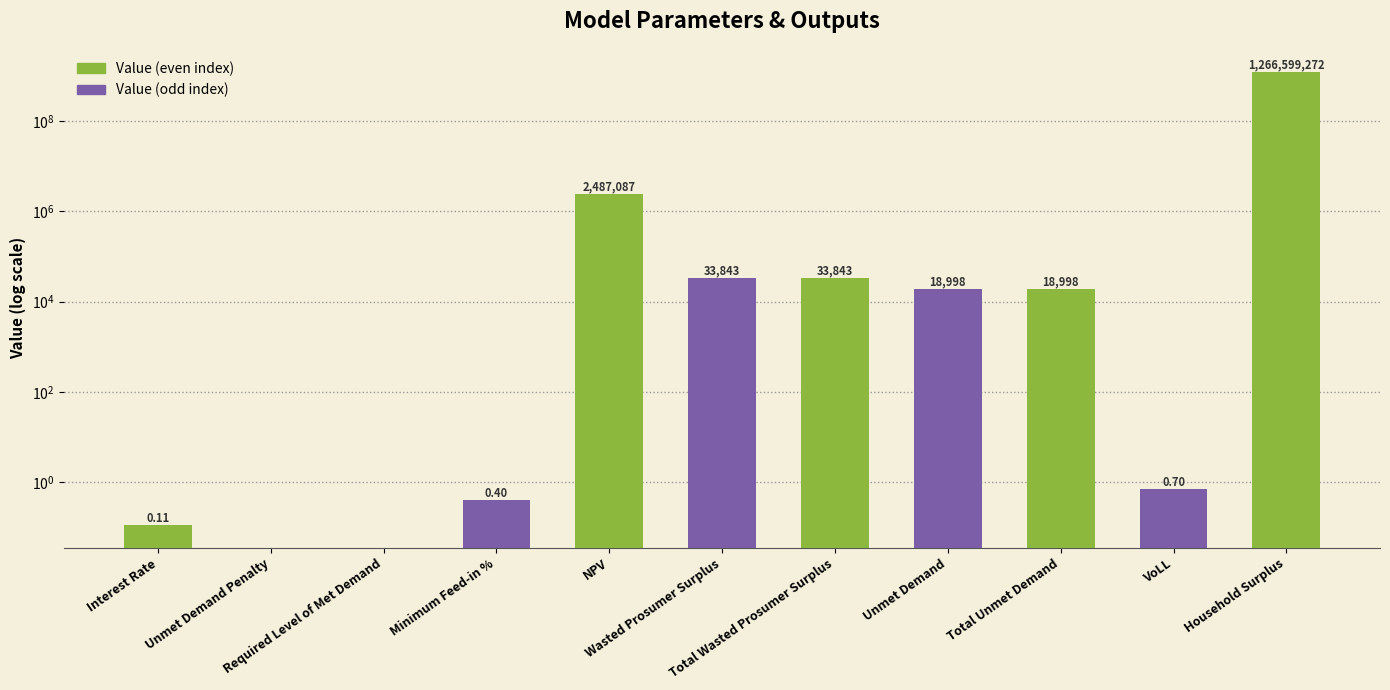

Reading left to right, what are all the values shown in this chart?

Interest Rate=0.1	Unmet Demand Penalty=0.0	Required Level of Met Demand=0.0	Minimum Feed-in %=0.4	NPV=2487087.5	Wasted Prosumer Surplus=33843.4	Total Wasted Prosumer Surplus=33843.4	Unmet Demand=18998.1	Total Unmet Demand=18998.1	VoLL=0.7	Household Surplus=1266599271.9